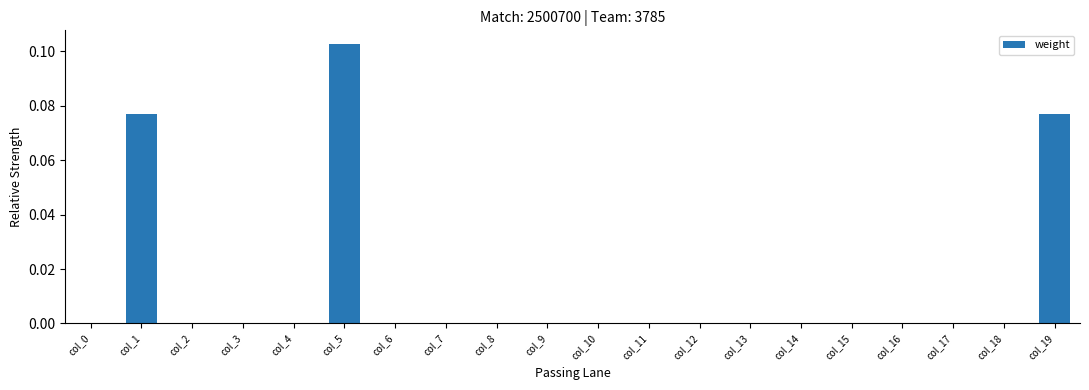

True or false: the data shows 0.1 at col_9.

False